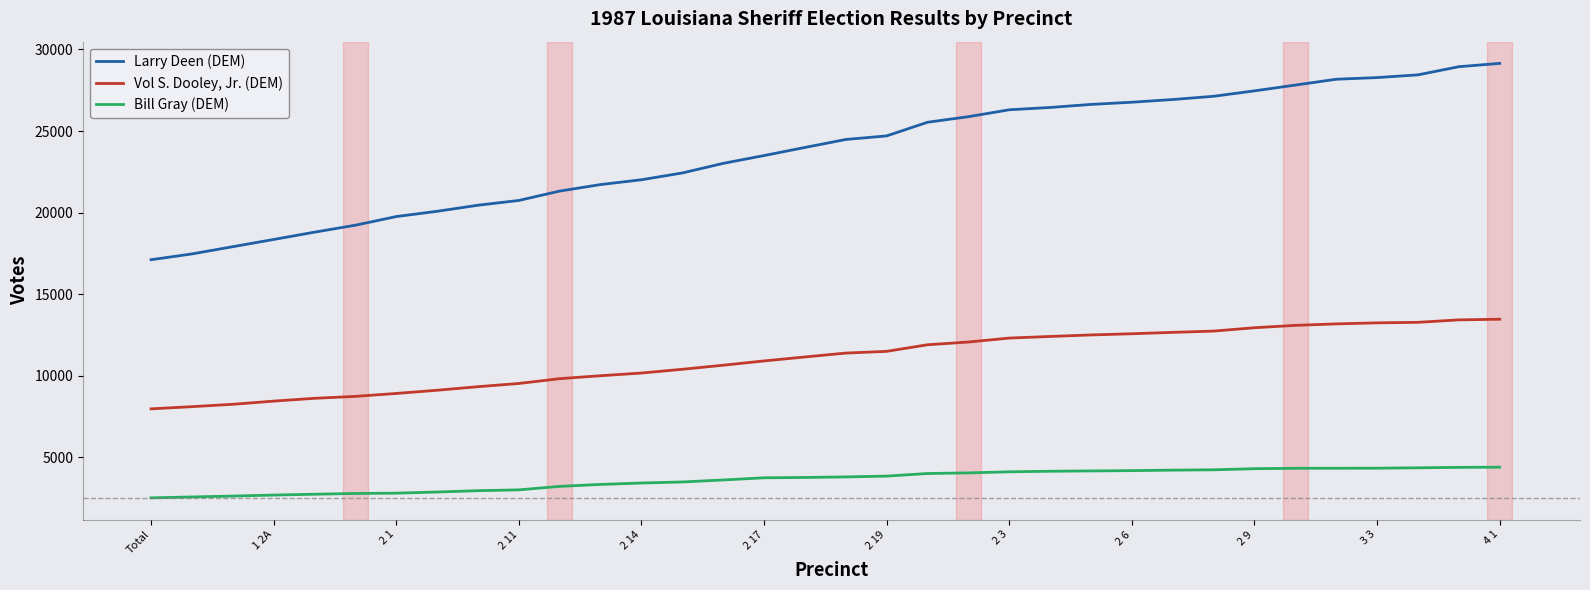

What is the difference between the maximum and minimum values in the Bill Gray (DEM) series?

1879